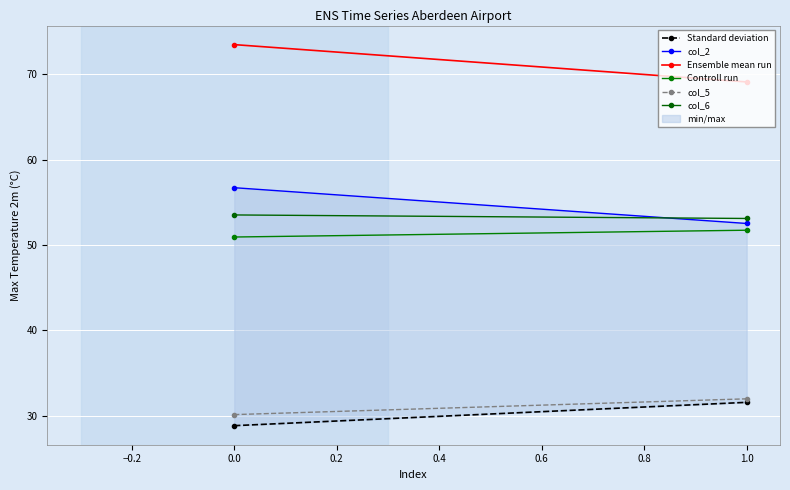

Reading left to right, transcribe all the data shown in this chart.

Standard deviation: 28.8	31.6
col_2: 56.7	52.5
Ensemble mean run: 73.5	69.1
Controll run: 50.9	51.7
col_5: 30.1	32.0
col_6: 53.5	53.1